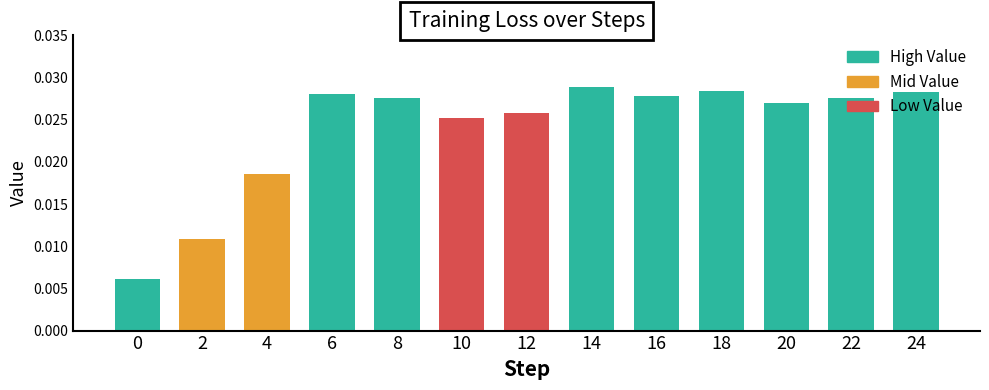

How many values are between 0 and 1?

13